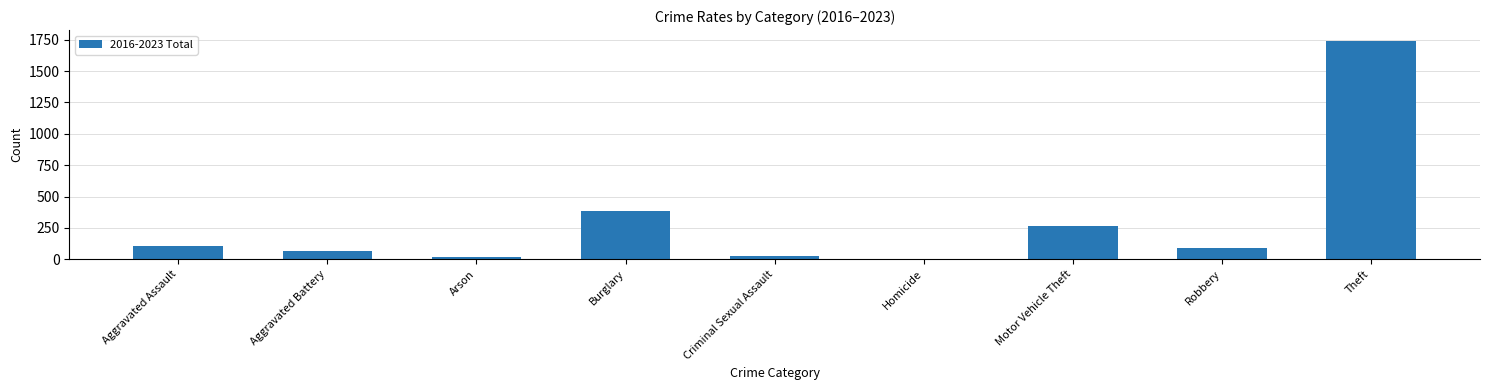

What is the greatest value displayed?

1740